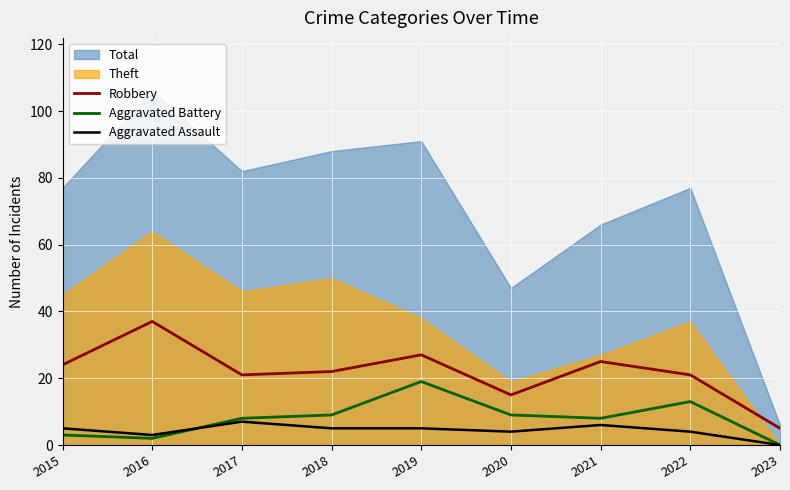

In Aggravated Battery, how many points are higher than both neighbors (excluding endpoints)?

2